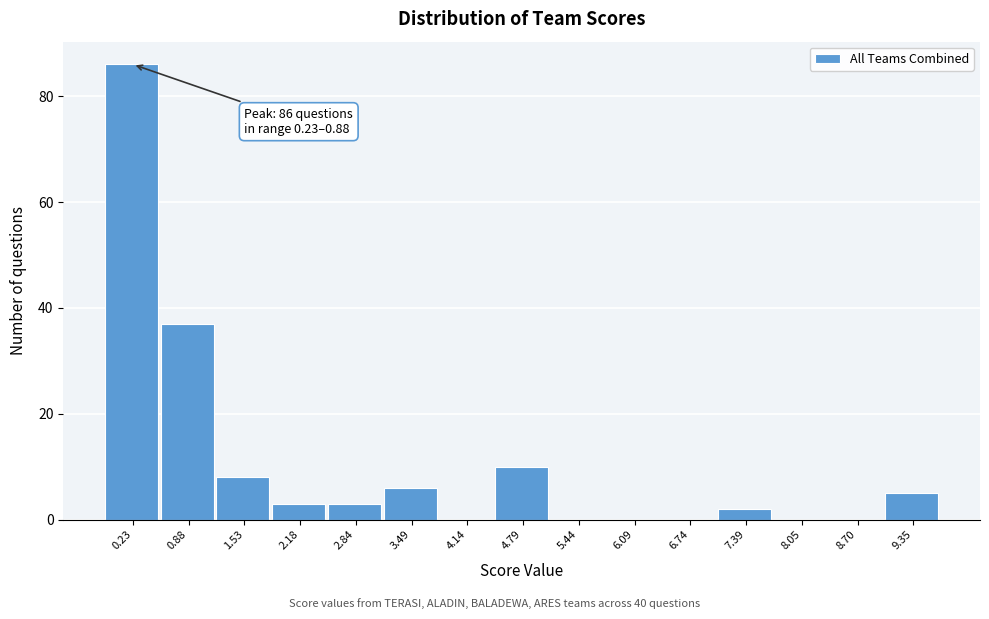

Reading left to right, transcribe all the data shown in this chart.

0.23=86	0.88=37	1.53=8	2.18=3	2.84=3	3.49=6	4.14=0	4.79=10	5.44=0	6.09=0	6.74=0	7.39=2	8.05=0	8.70=0	9.35=5